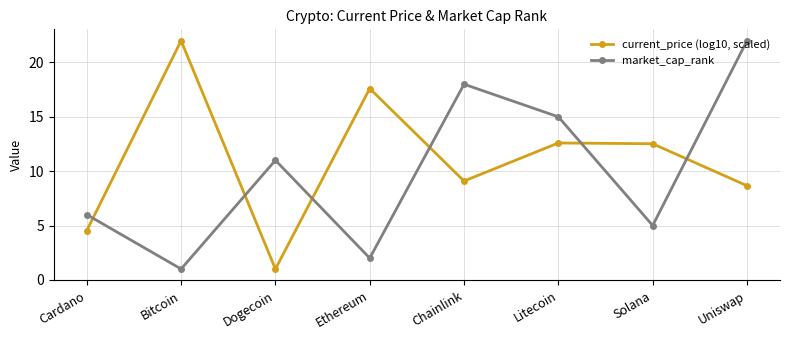

What is the lowest value of the market_cap_rank series?

1.0